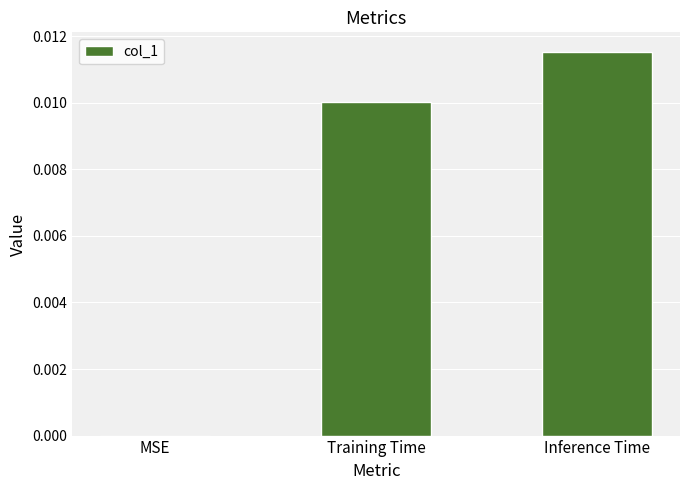

Count the number of values greater than 0.

2